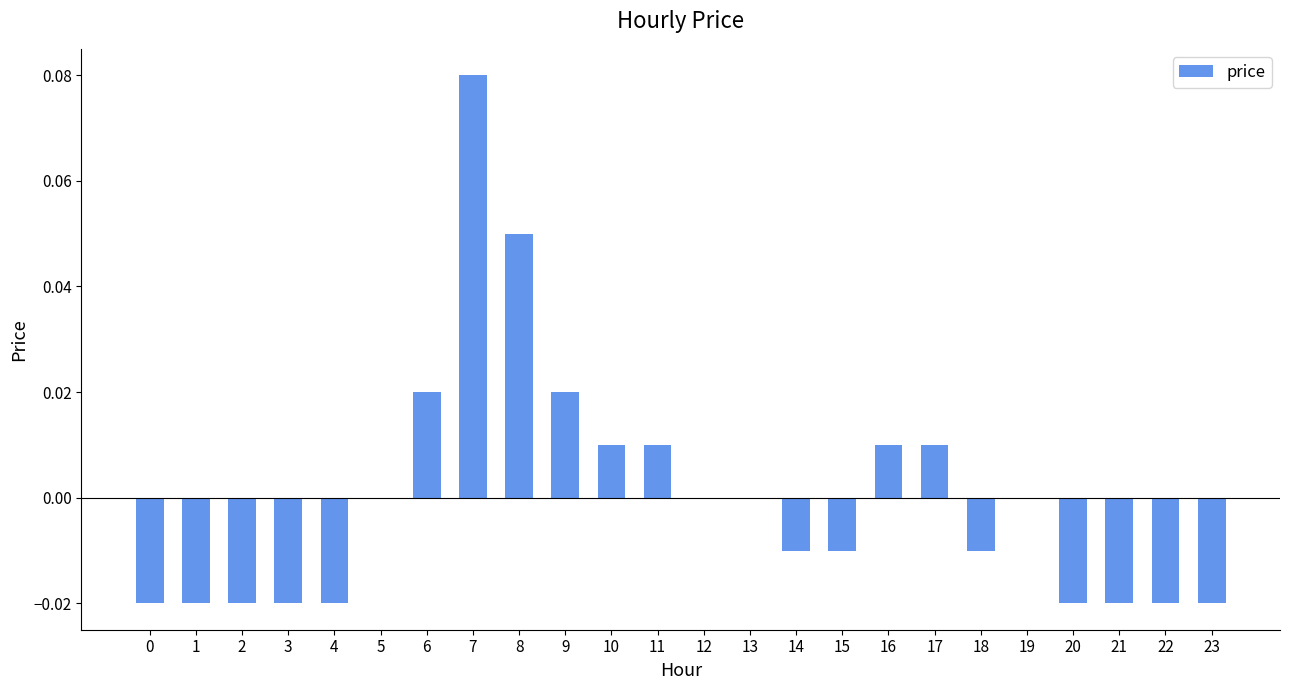

At which category does the chart reach its peak across all series?

7